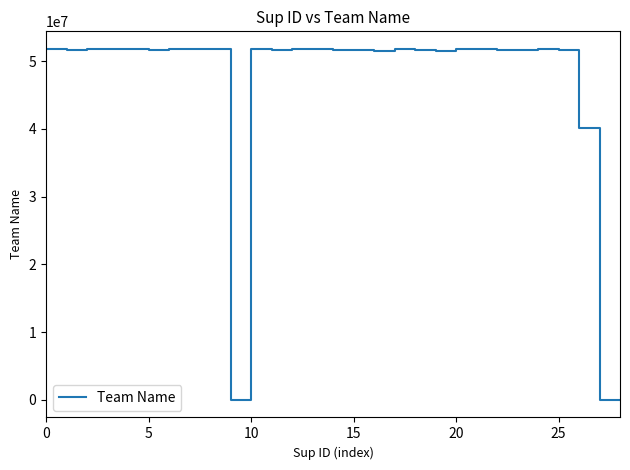

What is the maximum value shown in the chart?

51814930